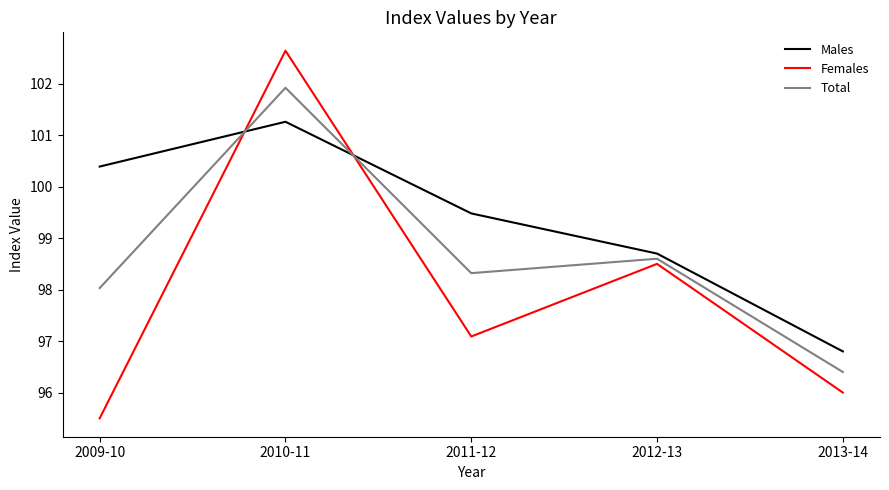

Which series has the largest range (max minus min)?

Females